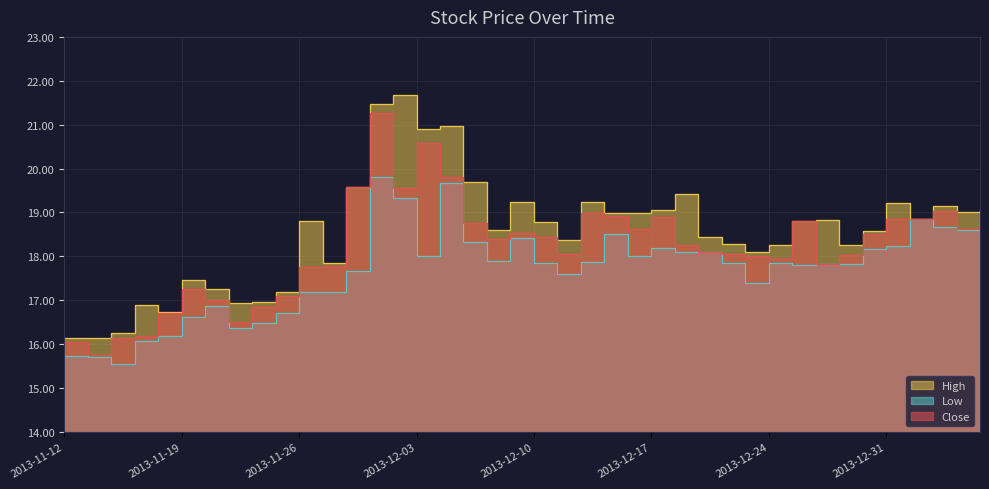

What is the average value of the Low series?

17.7